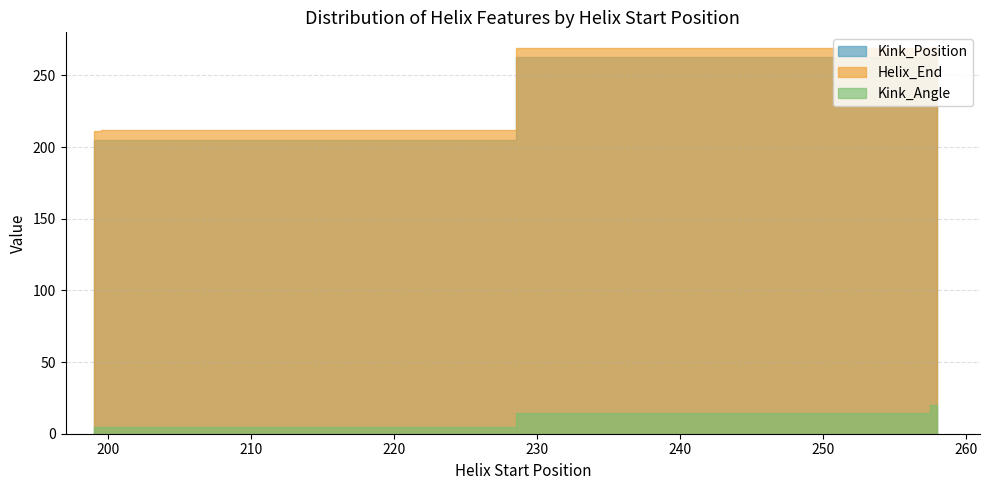

How many values in the Kink_Angle series exceed 11?

12